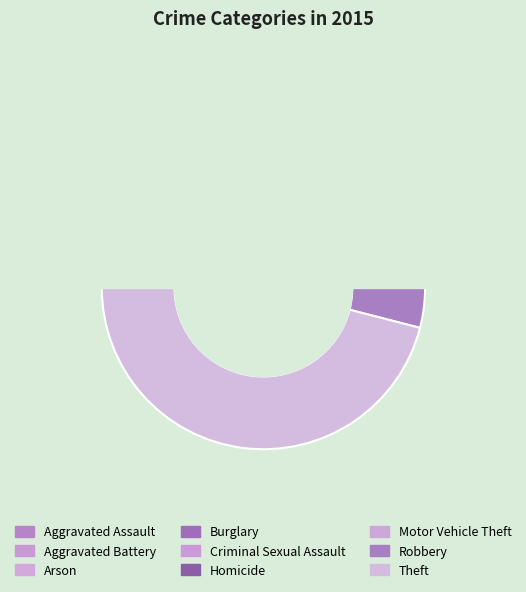

Which has a higher value, Motor Vehicle Theft or Criminal Sexual Assault?

Motor Vehicle Theft